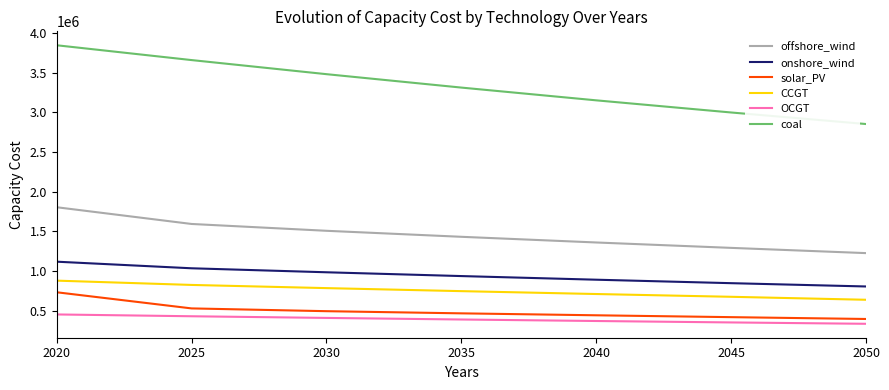

What is the difference between the offshore_wind values at 2020 and 2025?

210749.1